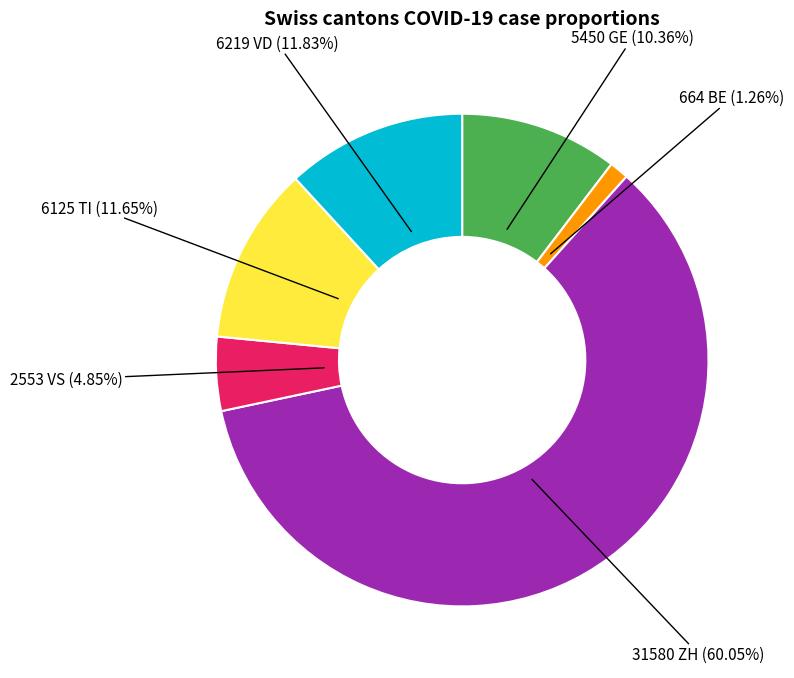

Is there a majority slice in this chart?

Yes